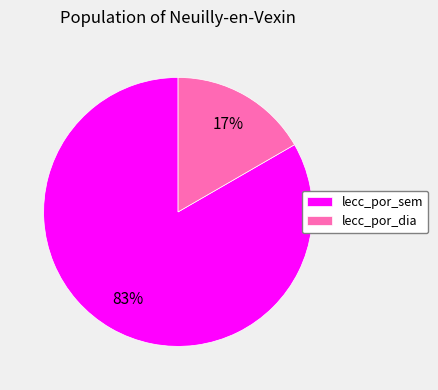

To the nearest percent, what is the combined percentage of lecc_por_sem and lecc_por_dia?

100%